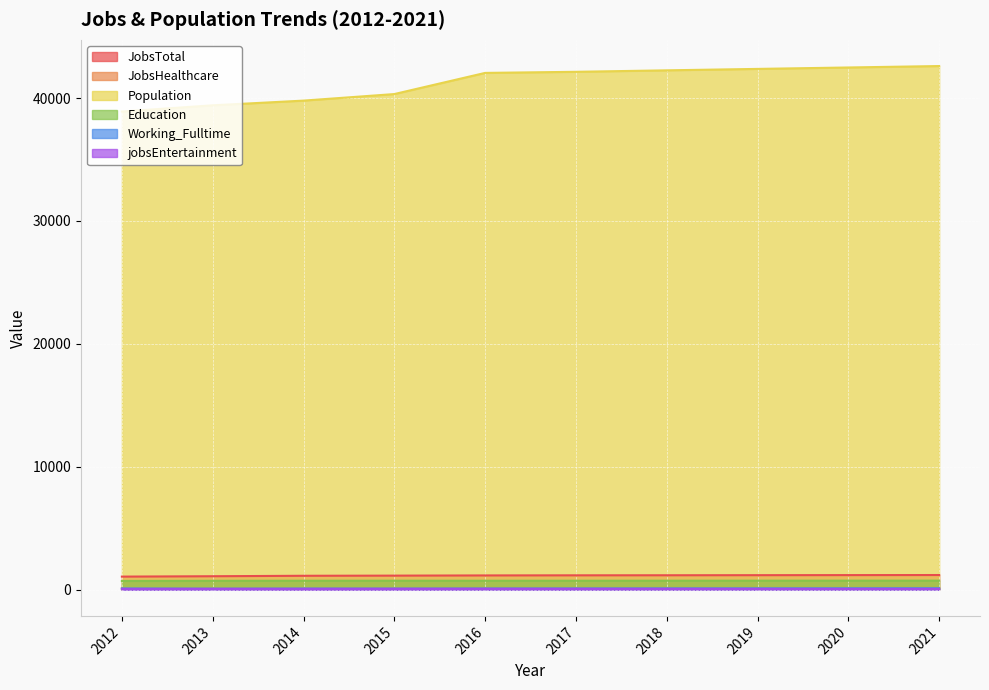

What is the average value of the Population series?

41235